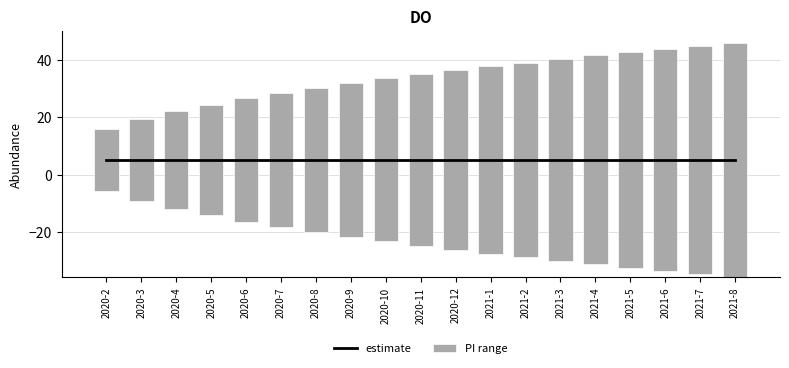

What is the label of the 3rd bar from the left?

2020-4